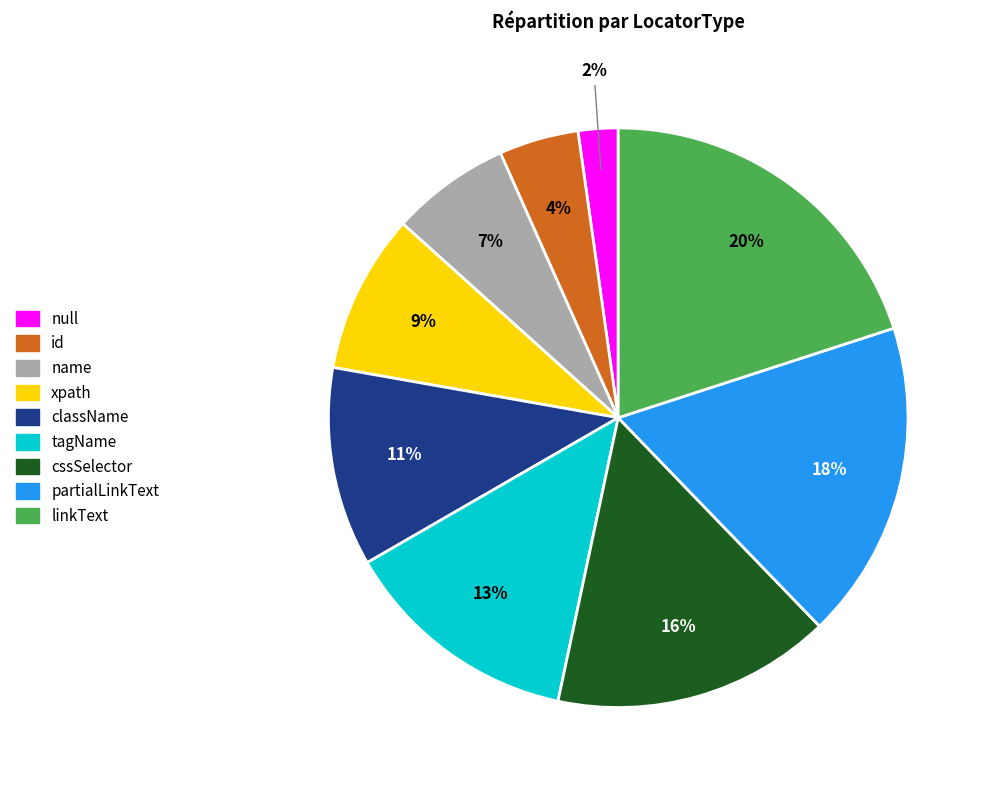

How many segments does this pie chart have?

9